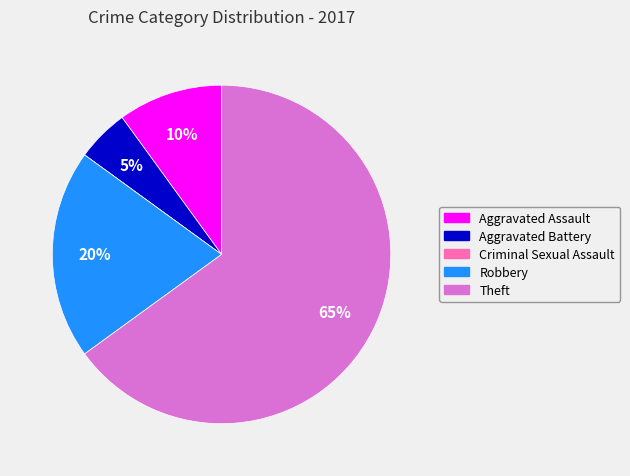

Which has a higher value, Aggravated Battery or Aggravated Assault?

Aggravated Assault